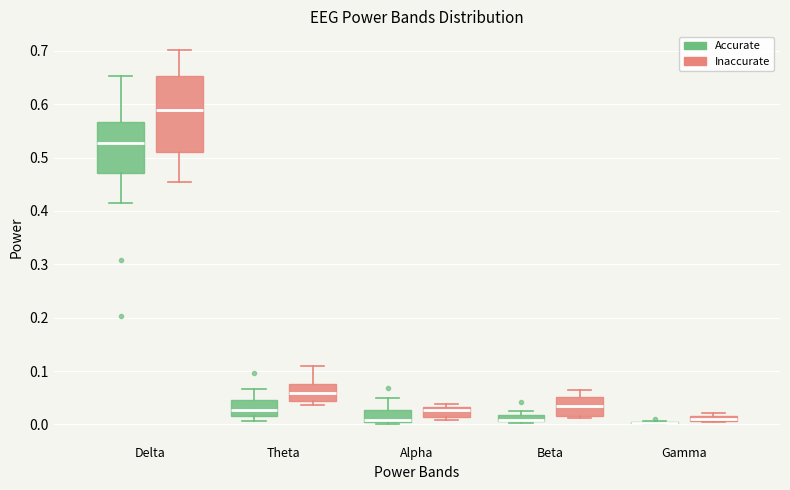

Where is the upper edge of the box for Alpha (Inaccurate) on the y-axis? The values are not printed on the chart, so give them approximately, as read against the axis.

0.03